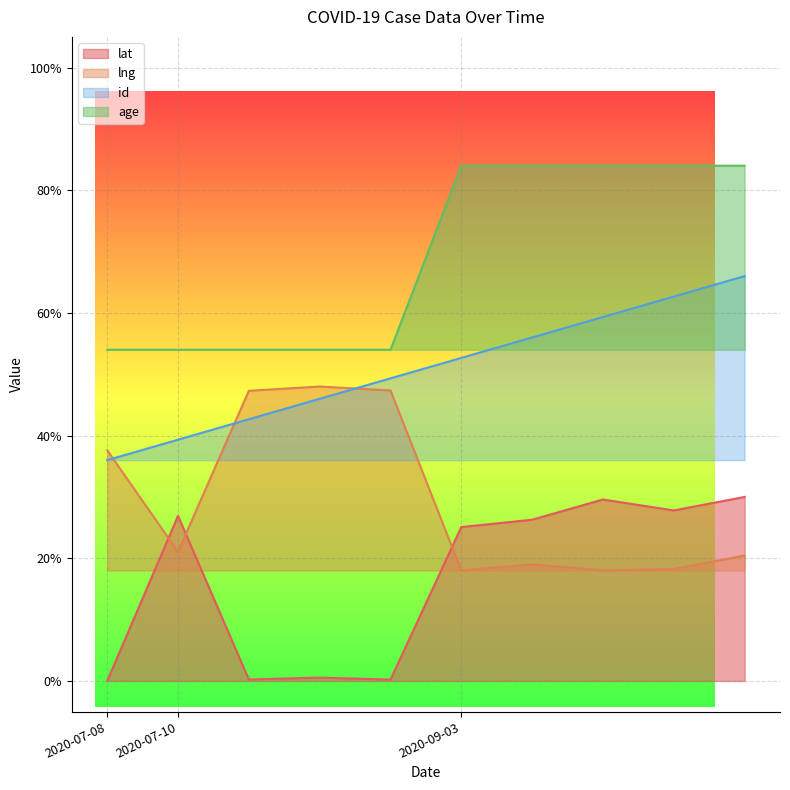

What are all the series names shown in the legend?

lat, lng, id, age